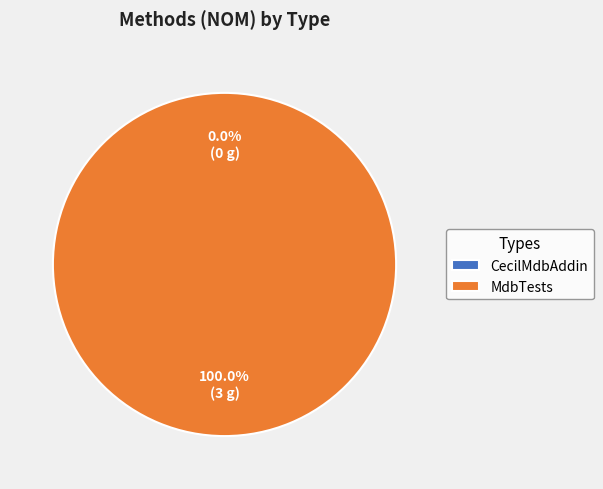

To the nearest percent, what is the average slice percentage?

50%